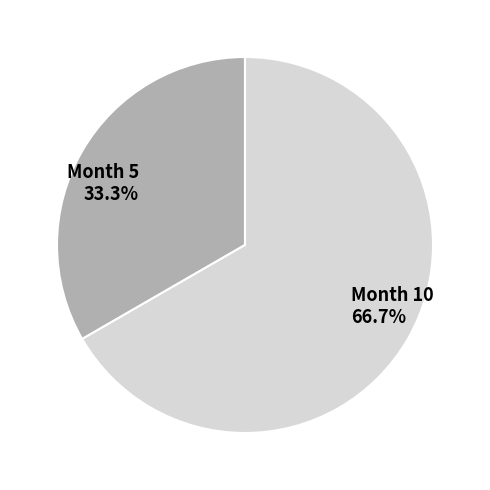

How many slices are in this pie chart?

2